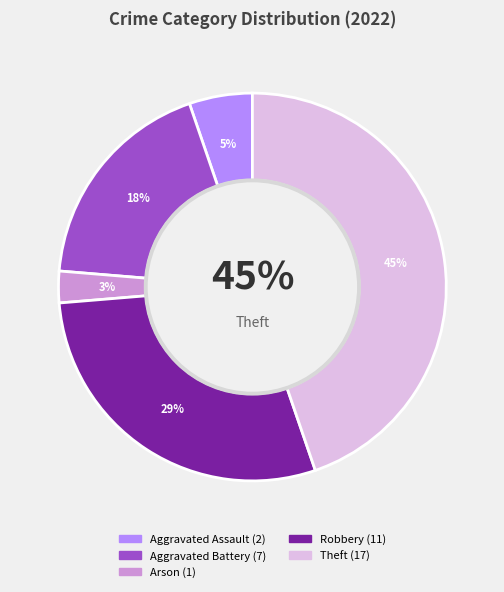

What is the ratio of the value at Aggravated Assault to the value at Arson?

2.0